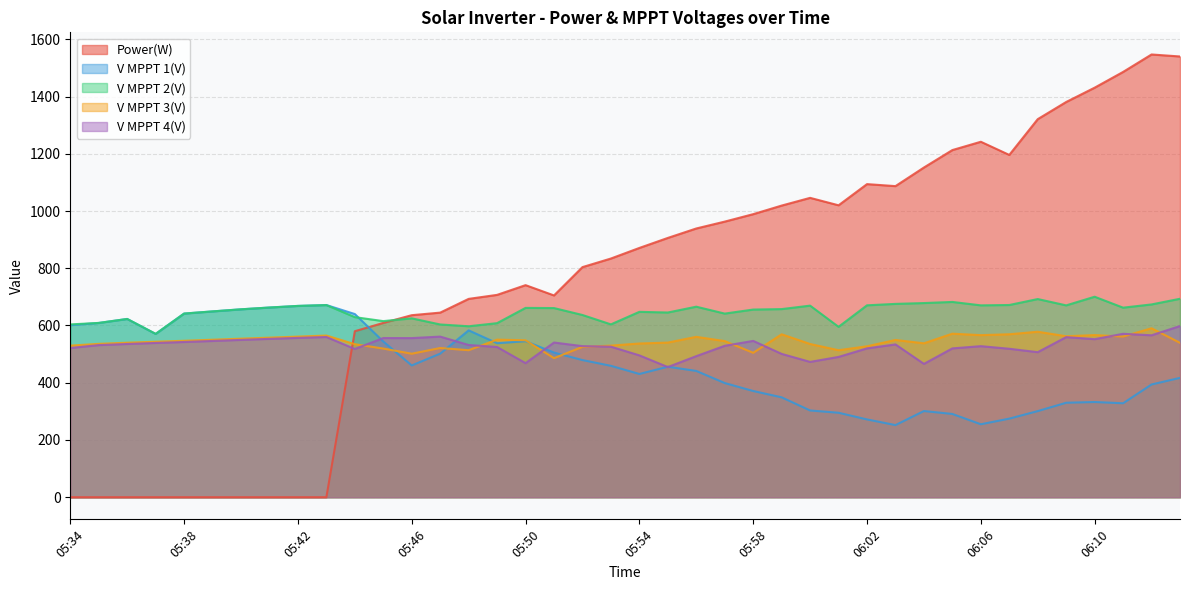

Reading left to right, extract all data points from this chart.

Power(W): 0.0	0.0	0.0	0.0	0.0	0.0	0.0	0.0	0.0	0.0	580.0	609.0	636.0	645.0	693.0	707.0	741.0	705.0	804.0	834.0	871.0	906.0	939.0	963.0	989.0	1019.0	1046.0	1020.0	1094.0	1087.0	1152.0	1213.0	1242.0	1196.0	1321.0	1381.0	1431.0	1486.0	1547.0	1540.0
V MPPT 1(V): 601.1	608.9	622.8	570.5	641.7	649.2	656.5	662.8	668.4	671.5	640.0	544.1	460.4	501.6	583.0	538.0	545.1	505.4	479.2	459.1	430.6	455.9	441.2	398.9	371.1	349.0	303.1	295.1	271.8	252.0	301.1	290.9	254.9	274.6	300.9	330.1	332.6	328.3	393.9	417.0
V MPPT 2(V): 603.8	609.0	622.9	570.8	641.7	649.3	656.6	662.8	668.4	671.3	629.2	615.3	625.0	603.6	597.3	608.2	661.5	660.9	636.7	603.9	647.7	645.4	665.7	641.6	655.7	657.3	669.4	595.3	670.5	675.5	678.4	682.3	670.4	671.6	692.4	670.3	700.5	662.3	673.6	693.4
V MPPT 3(V): 529.7	535.9	539.9	543.3	546.6	550.3	554.0	557.6	561.2	564.9	534.7	519.4	501.4	521.3	513.7	550.6	548.3	485.9	525.3	529.7	537.1	540.3	560.4	545.5	504.6	569.3	535.4	513.6	527.4	549.4	537.8	571.4	566.3	569.4	578.2	562.4	566.5	561.4	590.3	539.4
V MPPT 4(V): 521.3	531.5	535.4	539.0	542.4	546.0	549.7	553.3	556.7	559.8	518.0	556.2	556.0	561.2	531.9	524.8	468.5	540.5	527.9	526.0	495.6	454.8	492.9	529.1	546.2	500.8	472.8	490.2	520.0	533.9	465.9	520.0	527.8	518.7	506.8	559.4	552.2	571.0	565.8	598.1